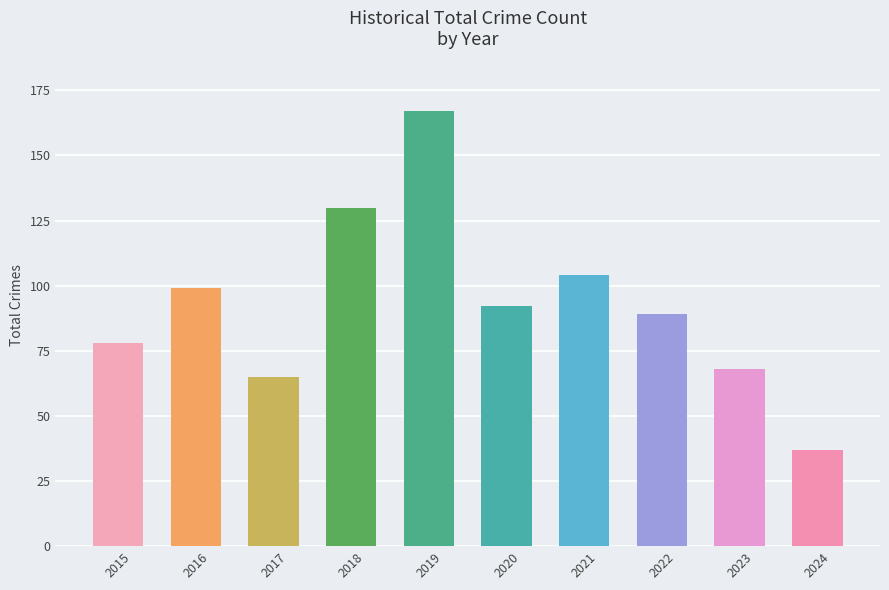

Approximately how many times larger is the value at 2021 compared to 2020?

1.1